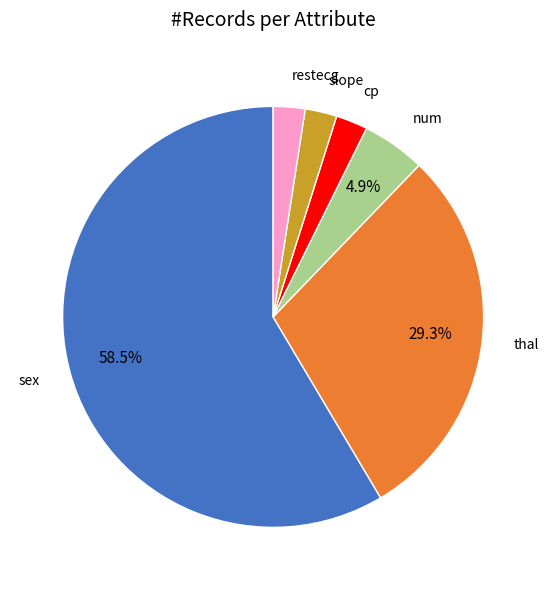

Does any single category account for the majority?

Yes